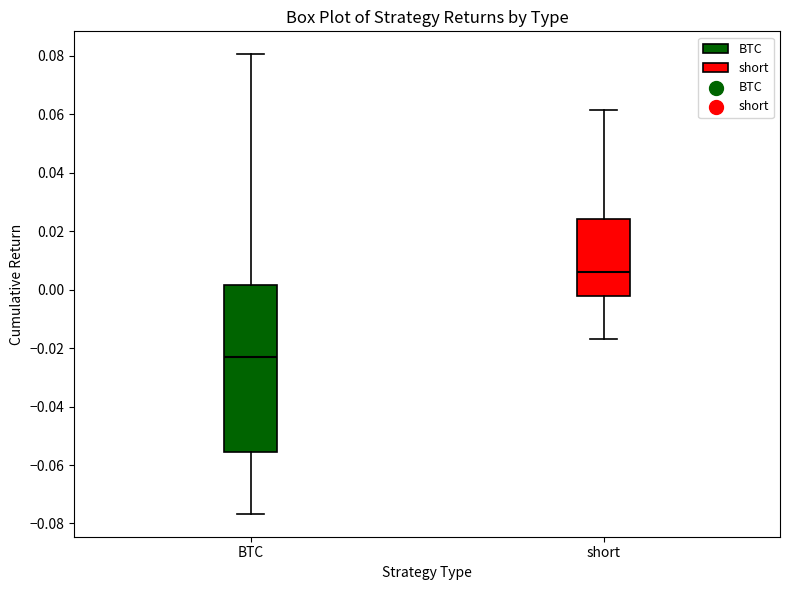

Which box has the lowest median line?

BTC